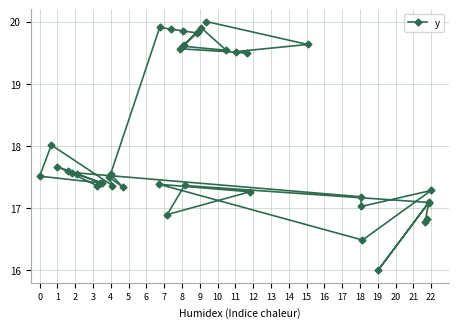

What is the difference between the maximum and minimum values?

4.0